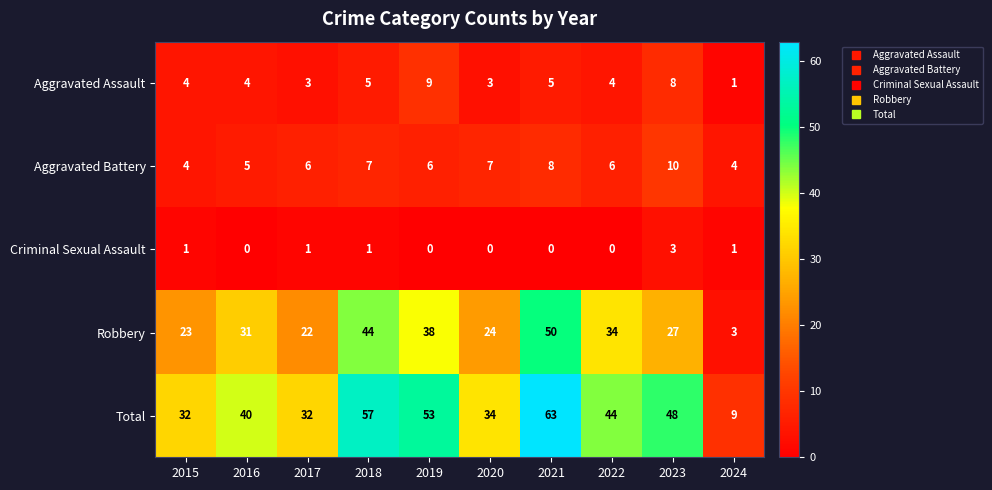

Count the Aggravated Assault values in the range 3 to 5.

7